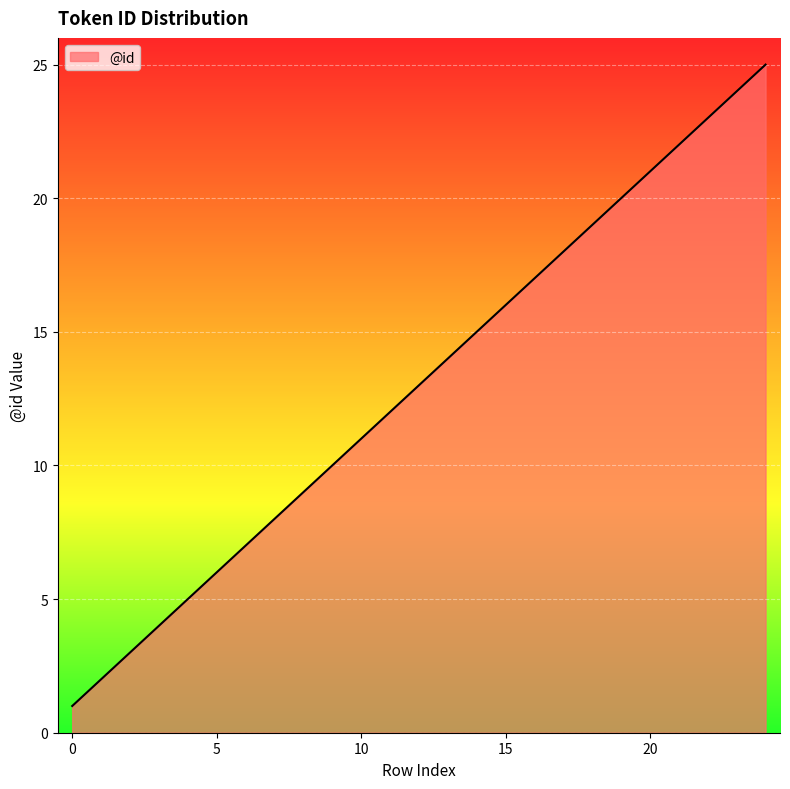

What is the difference between the maximum and minimum values?

24